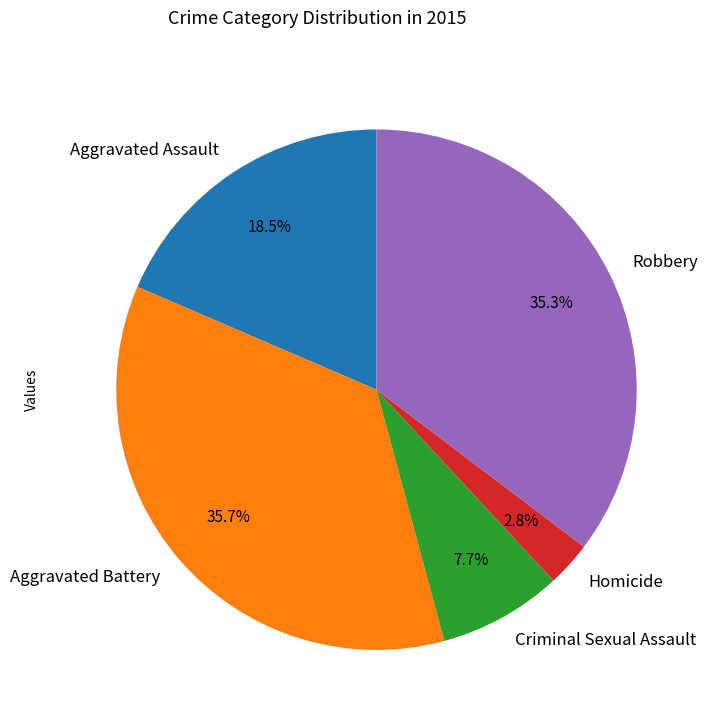

Is Robbery the majority of the pie?

No